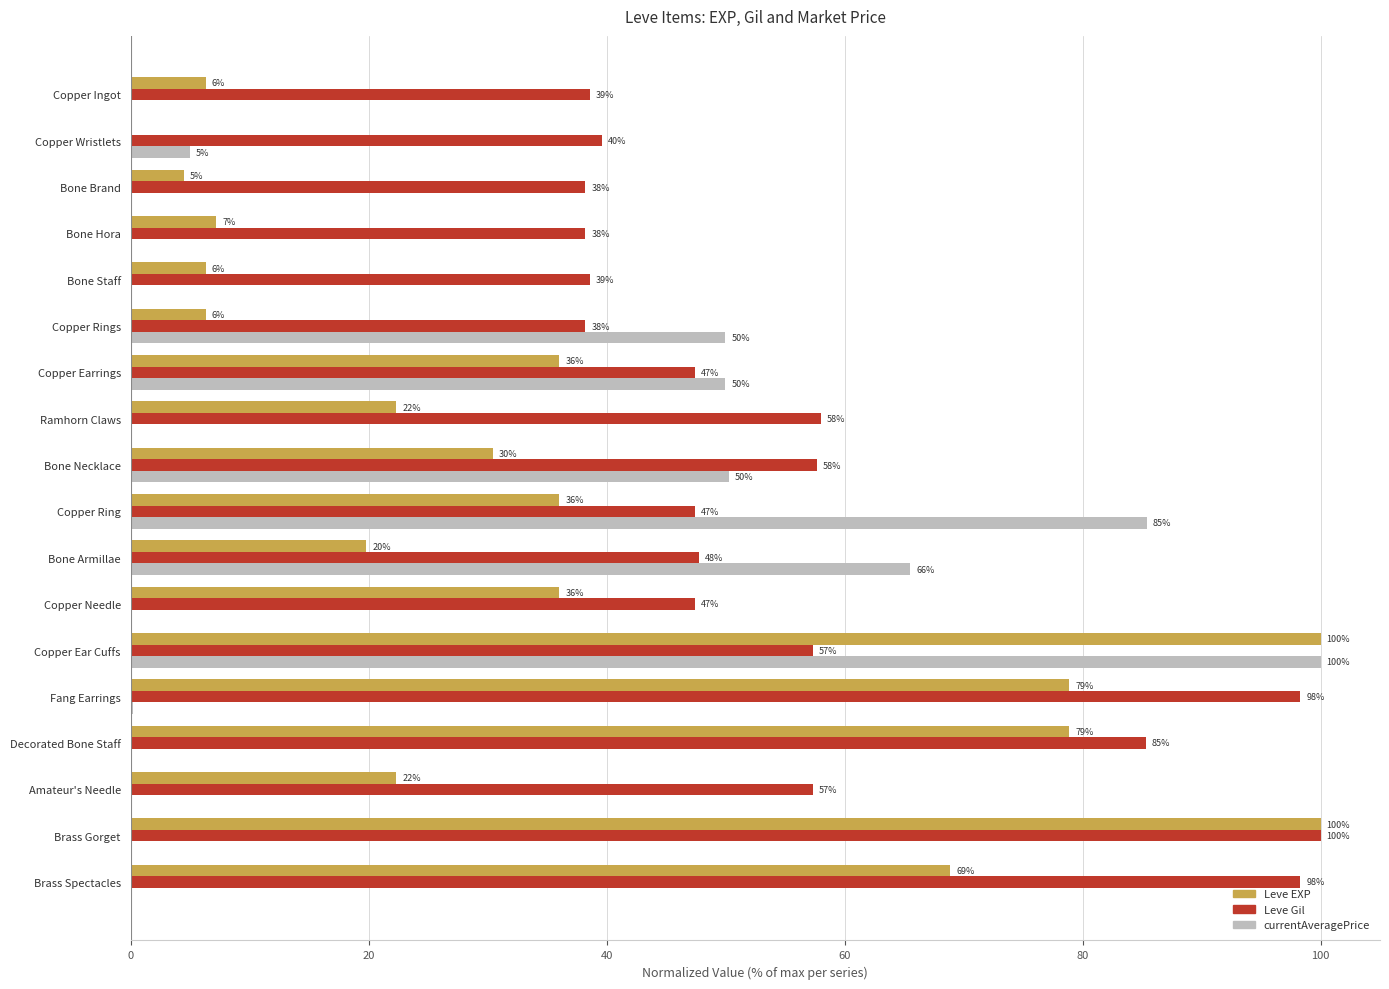

Which series changed the most between Copper Earrings and Fang Earrings?

Leve Gil